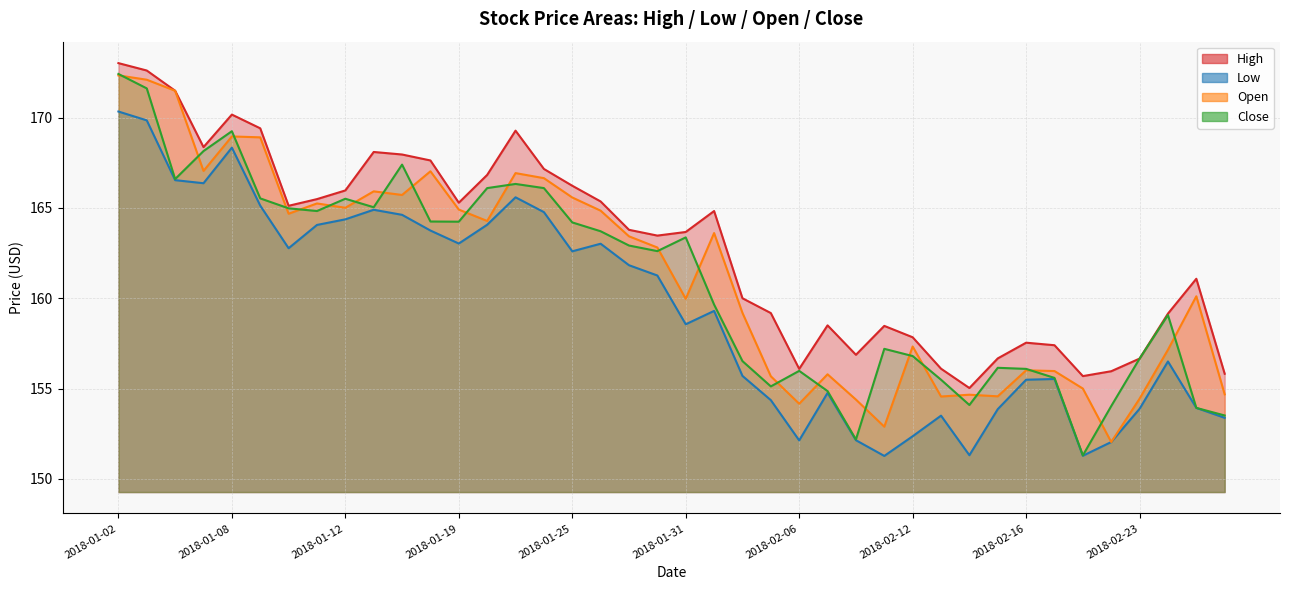

At 2018-02-08, list the series in order from largest to smallest.

High, Open, Close, Low